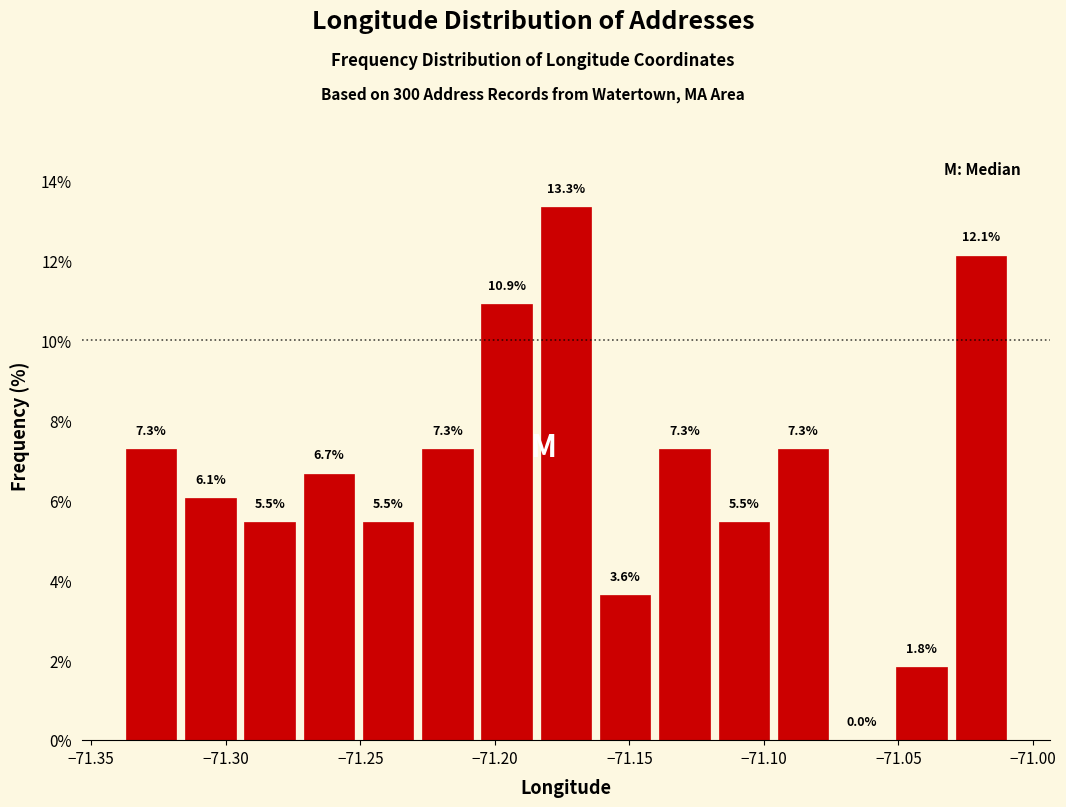

Reading left to right, list every bar in this chart as the range it spans on the x-axis followed by its height. The bar edges are not printed on the chart, so give them approximately, as read against the axis.

-71.340 to -71.315: 7.3
-71.315 to -71.295: 6.1
-71.295 to -71.275: 5.5
-71.275 to -71.250: 6.7
-71.250 to -71.230: 5.5
-71.230 to -71.205: 7.3
-71.205 to -71.185: 10.9
-71.185 to -71.165: 13.3
-71.165 to -71.140: 3.6
-71.140 to -71.120: 7.3
-71.120 to -71.095: 5.5
-71.095 to -71.075: 7.3
-71.075 to -71.050: 0.0
-71.050 to -71.030: 1.8
-71.030 to -71.010: 12.1